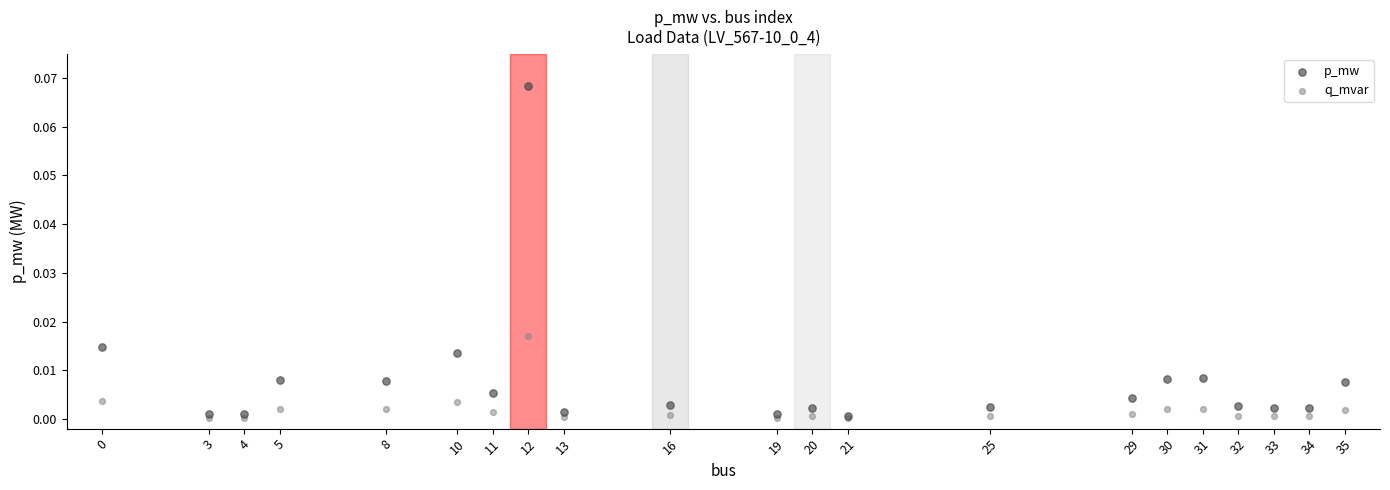

What are all the series names shown in the legend?

p_mw, q_mvar